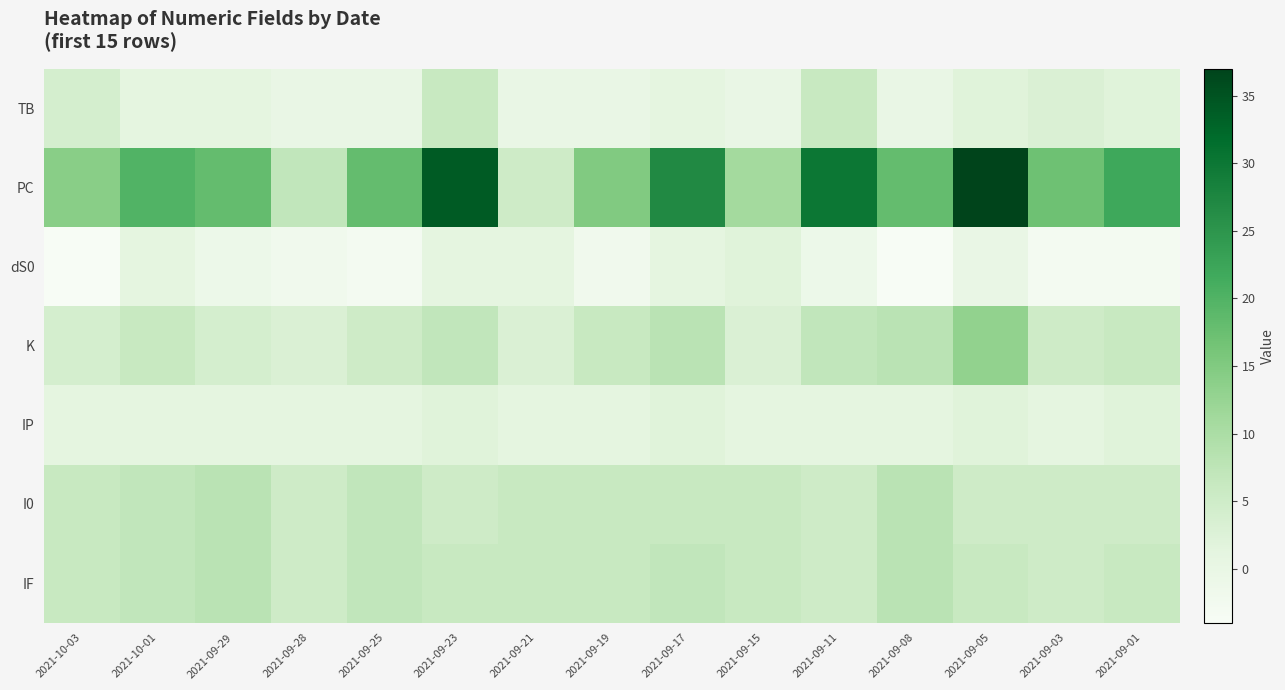

Which series has the largest range (max minus min)?

PC